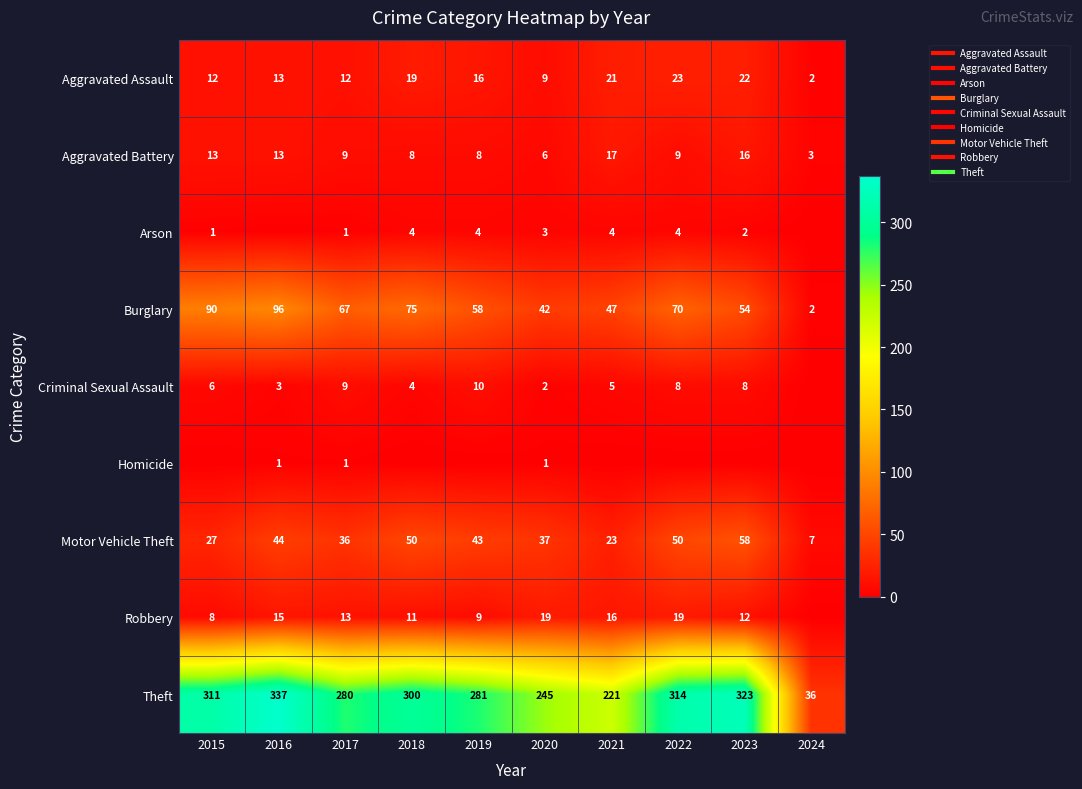

Is it true that Aggravated Battery equals 3 at 2024?

True